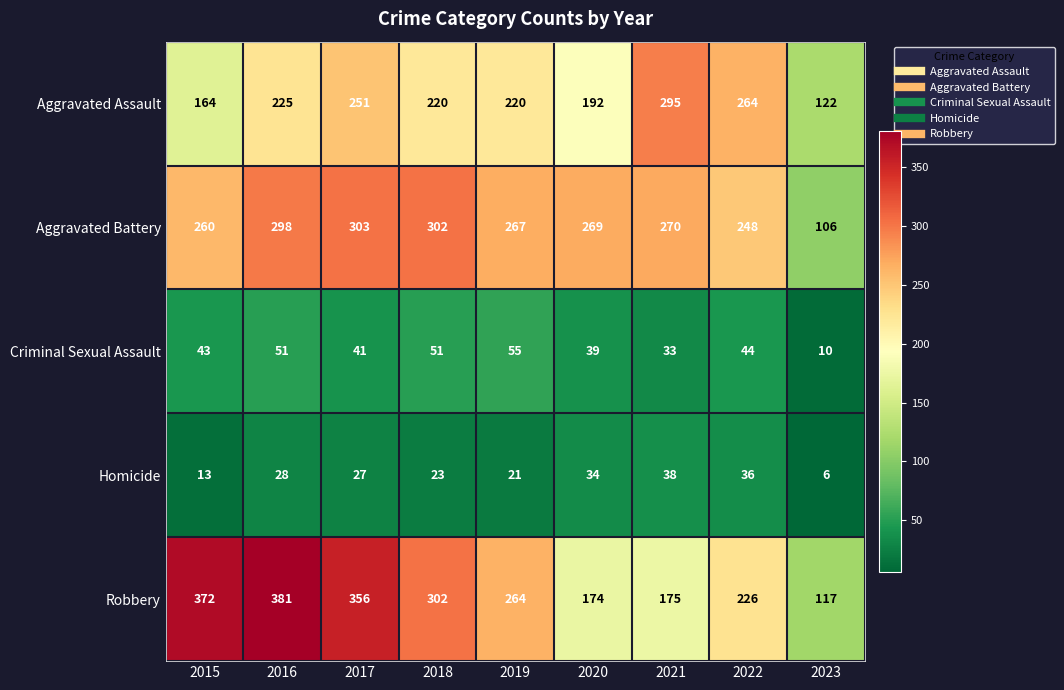

Read the Criminal Sexual Assault value at 2020, to the nearest 5.

40